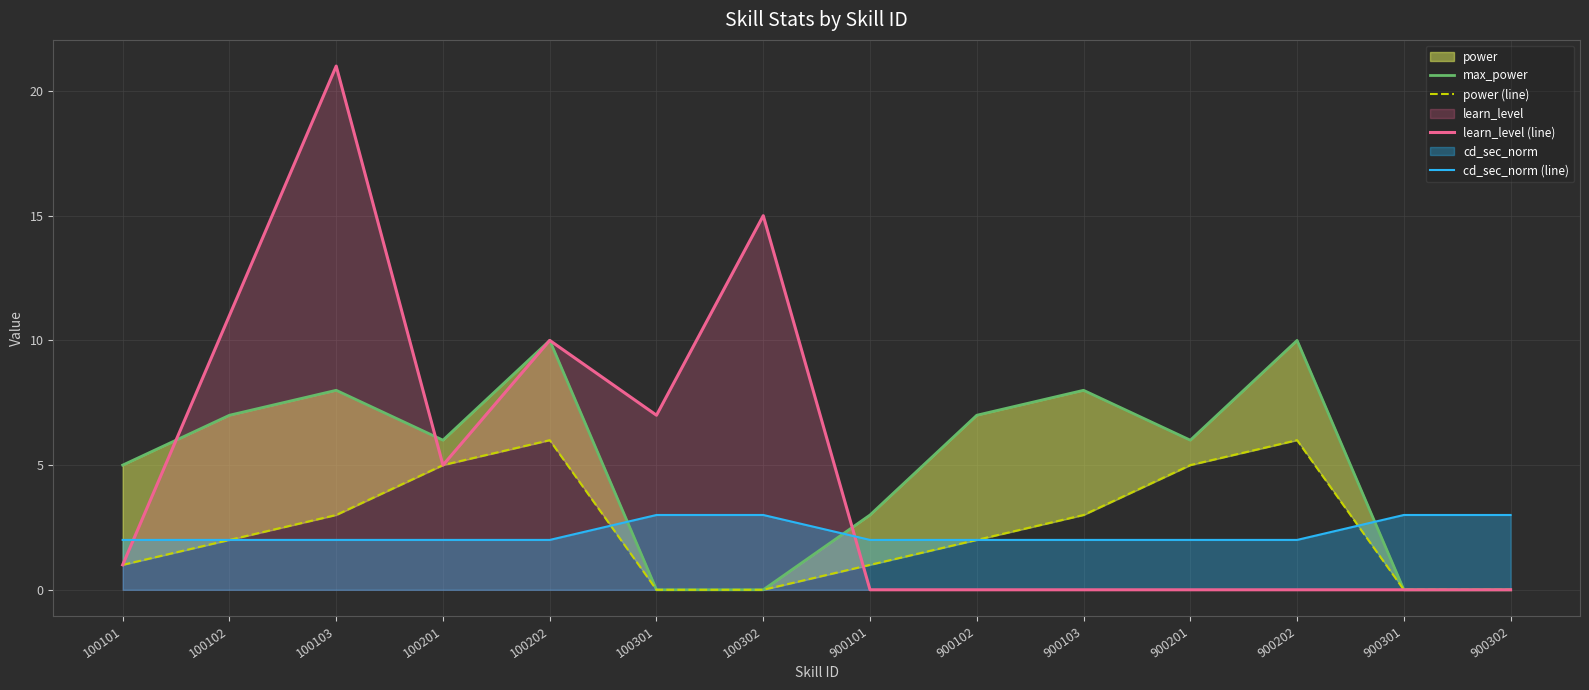

List the series in order of their peak value, lowest first.

cd_sec_norm (line), power (line), max_power, learn_level (line)